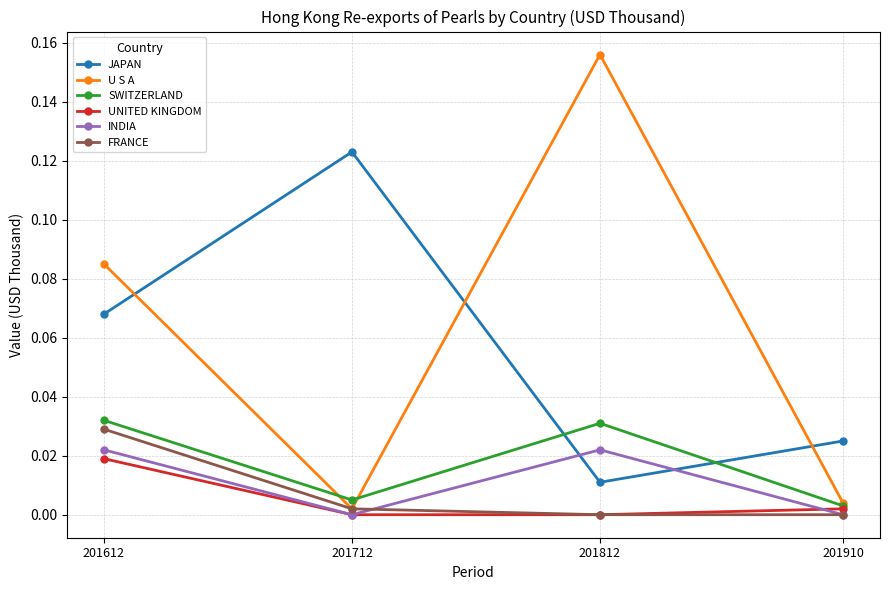

Rank the series by their maximum value, from lowest to highest.

UNITED KINGDOM, INDIA, FRANCE, SWITZERLAND, JAPAN, U S A